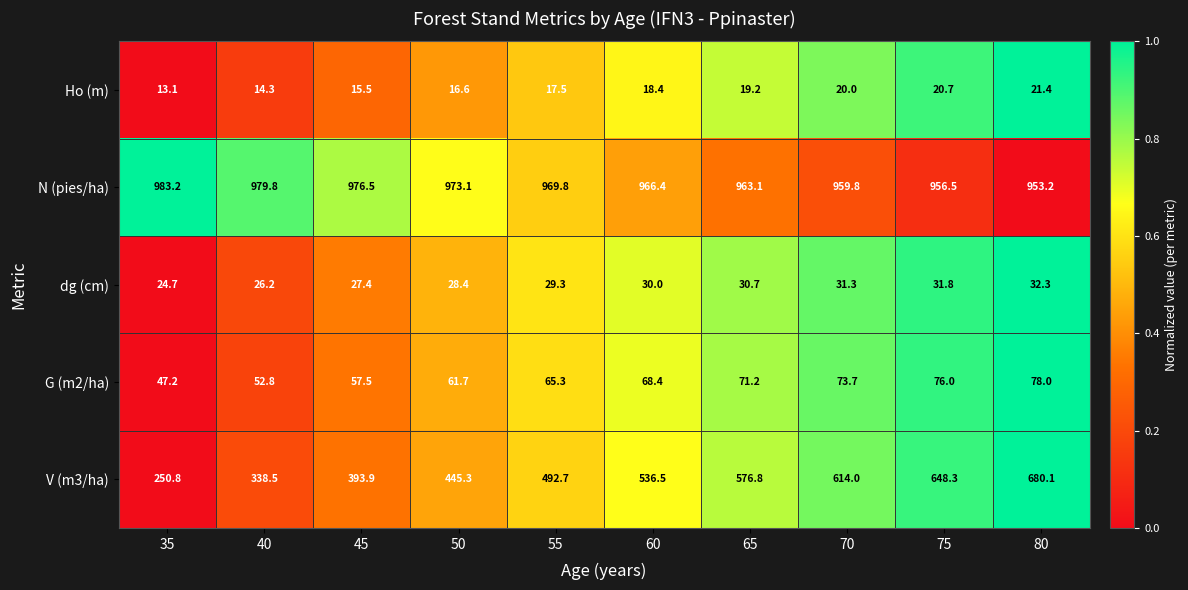

Count the number of categories in the chart.

10